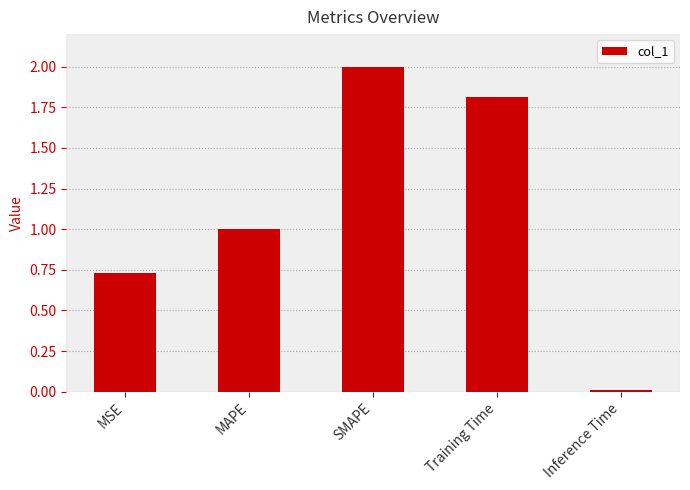

Are the bars grouped side by side (vs. stacked)?

No